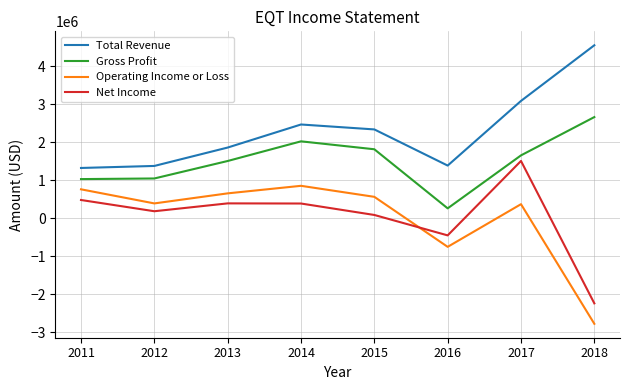

Which series changed the most between 2011 and 2016?

Operating Income or Loss